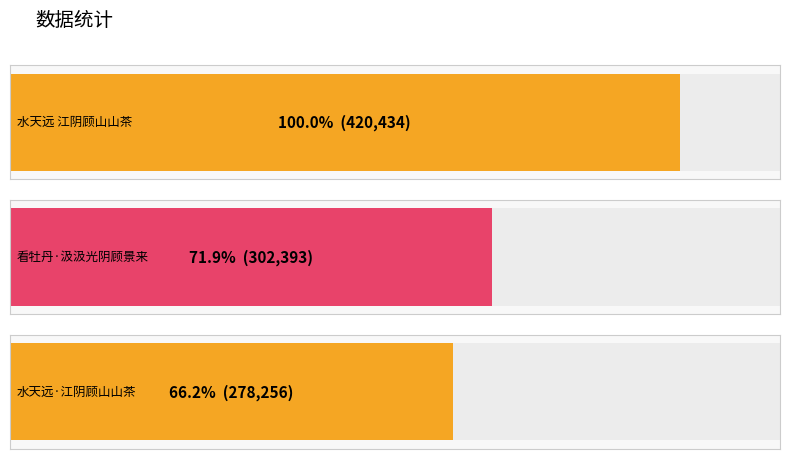

The value at 水天远 江阴顾山山茶 is 420434. True or false?

True